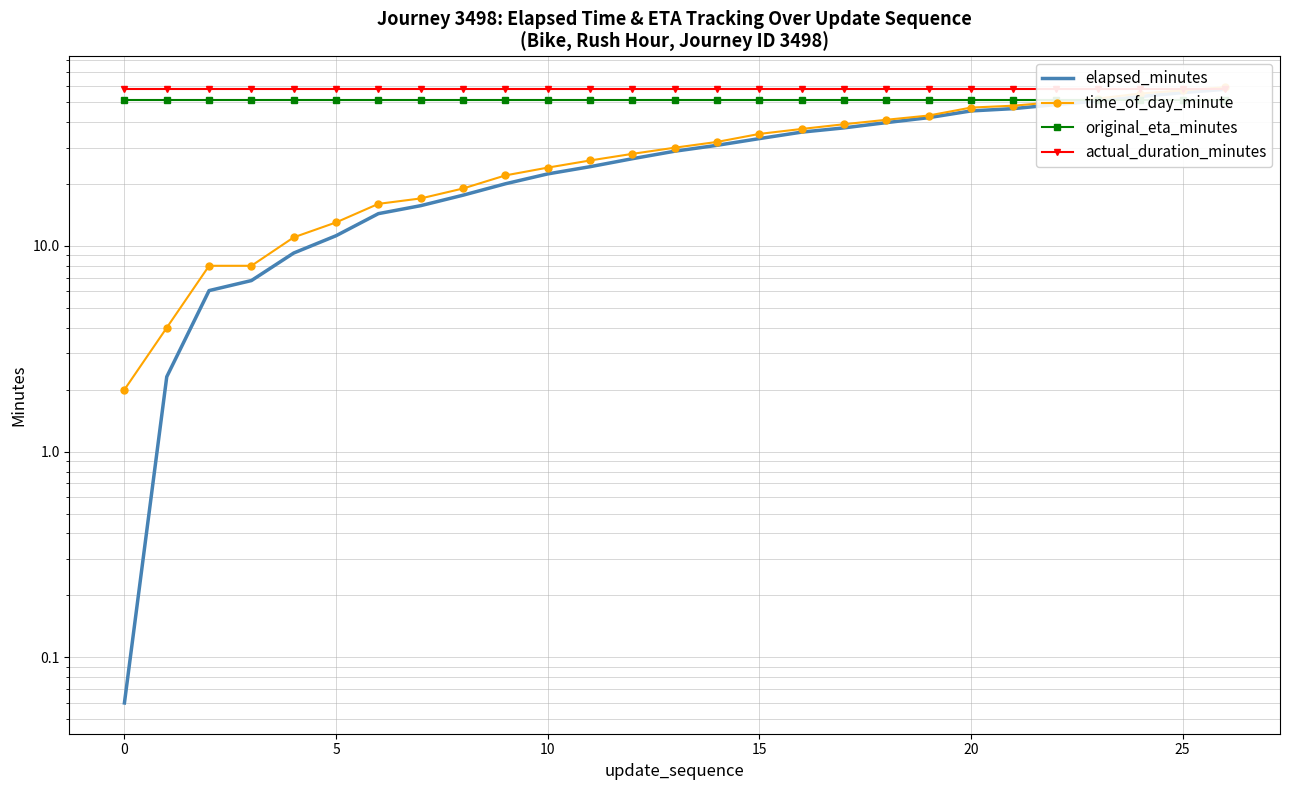

What are all the series names shown in the legend?

elapsed_minutes, time_of_day_minute, original_eta_minutes, actual_duration_minutes